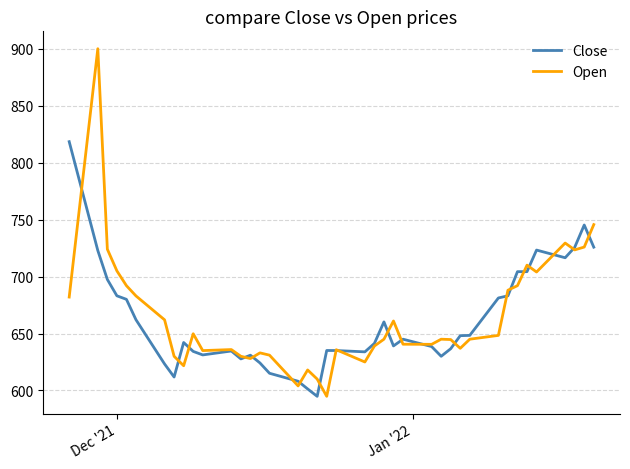

What is the average value of the Close series?

661.1